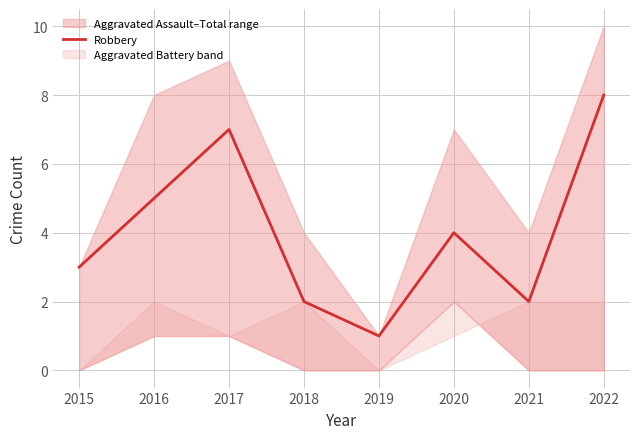

At which category does the chart reach its peak across all series?

2022